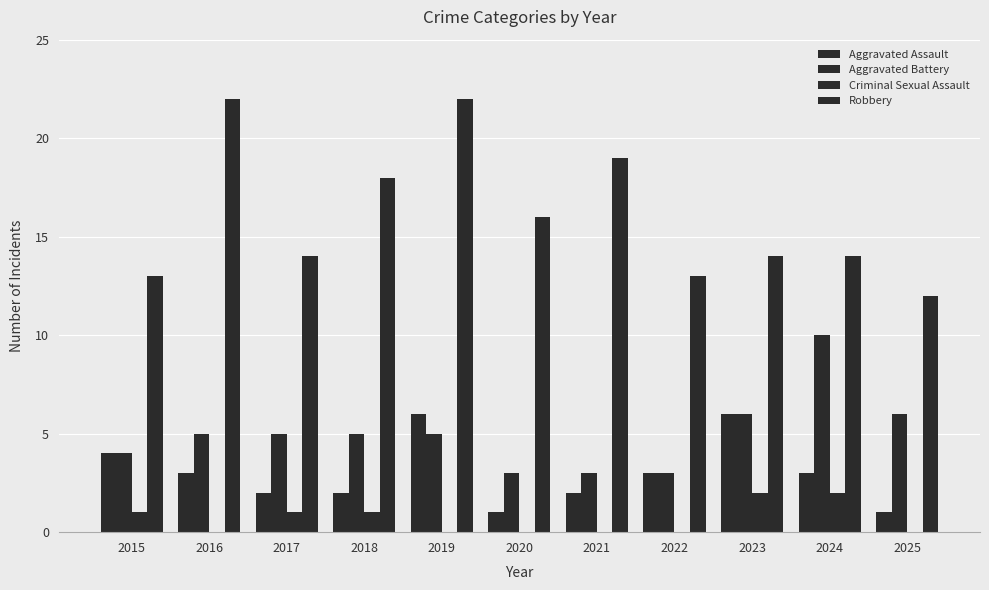

How many series are shown in this chart?

4